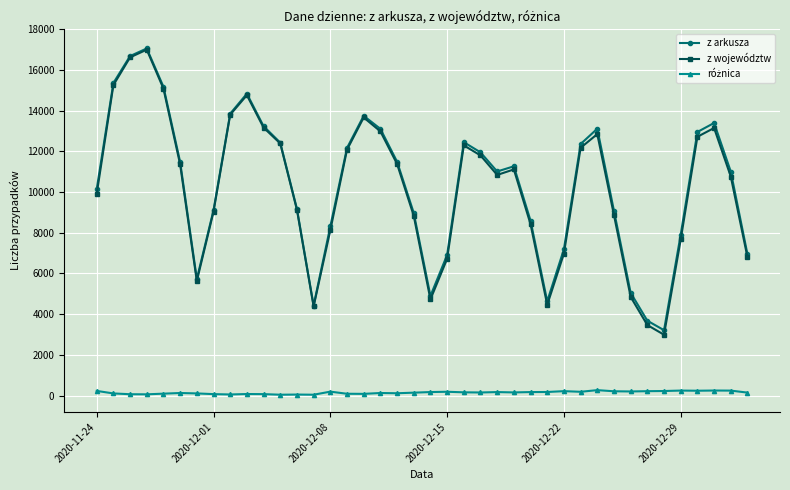

What is the minimum value for z województw?

2989